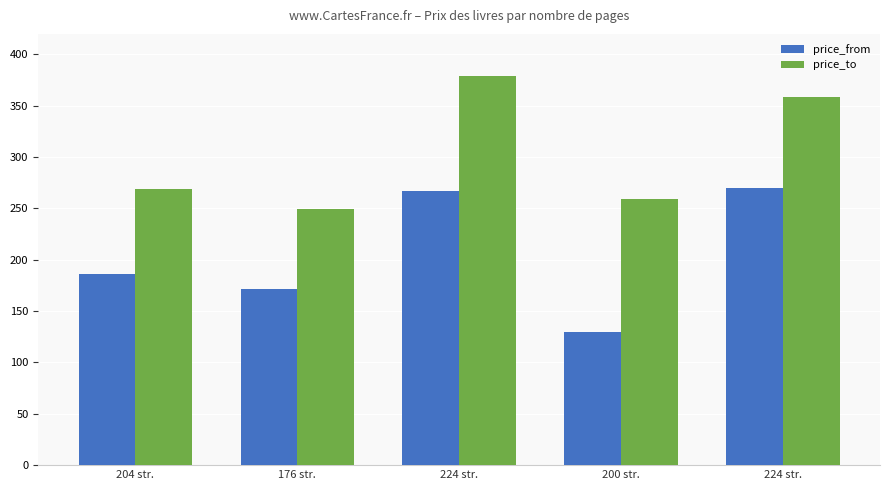

Reading left to right, what are all the values shown in this chart?

price_from: 204 str.=186	176 str.=172	224 str.=267	200 str.=130	224 str.=270
price_to: 204 str.=269	176 str.=249	224 str.=379	200 str.=259	224 str.=359